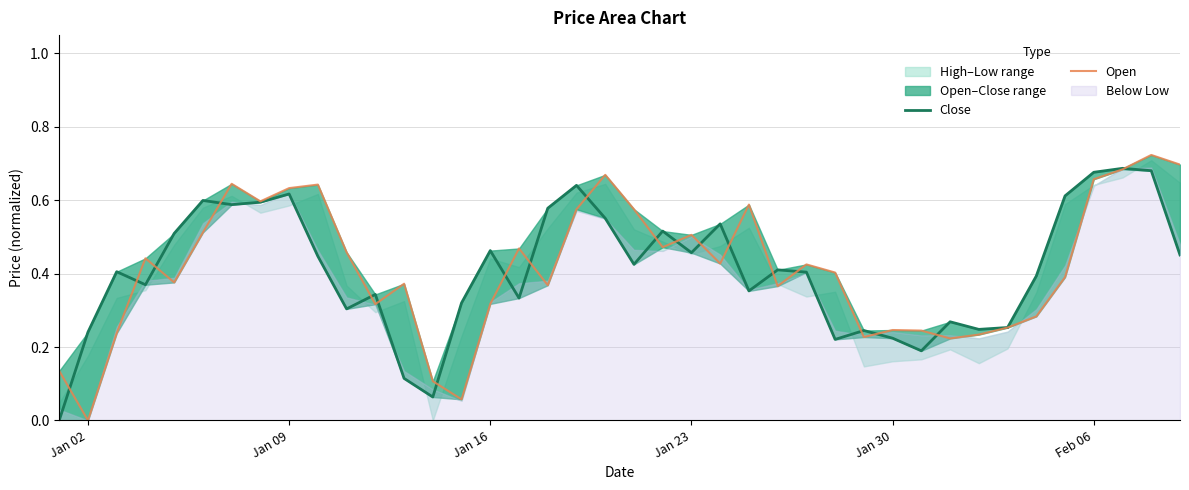

How many interior local valleys does the Close series have?

11